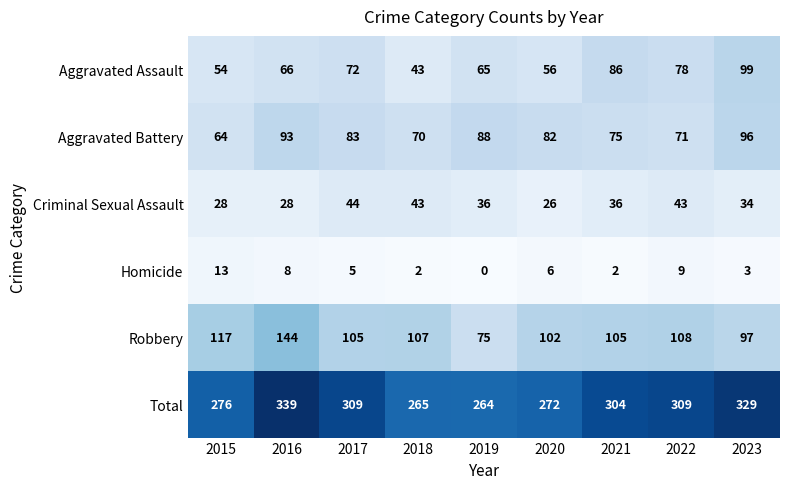

What is the difference between the Robbery values at 2016 and 2015?

27